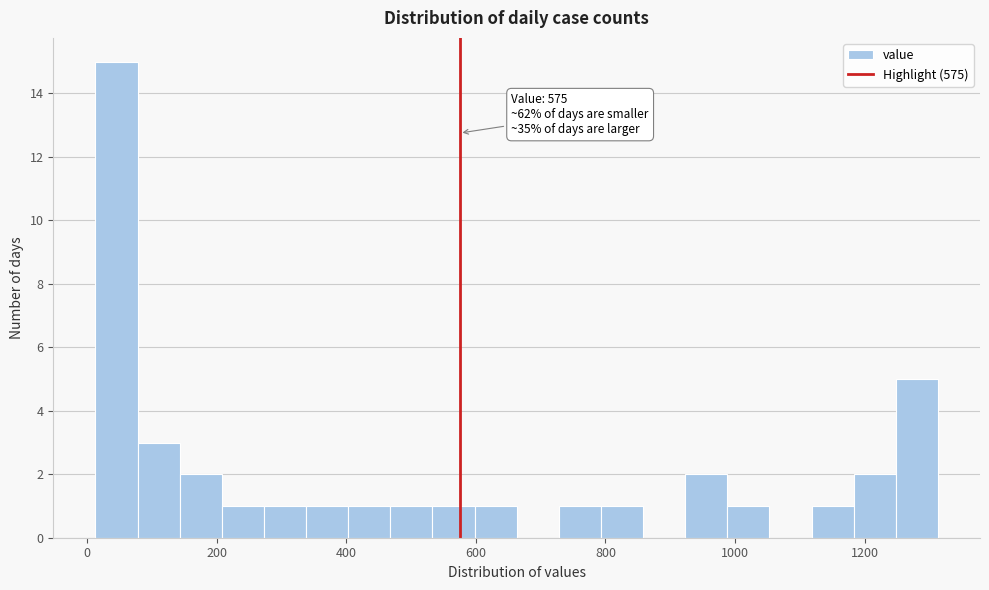

Read against the x-axis, roughly where is the centre of the tallest bar?

40